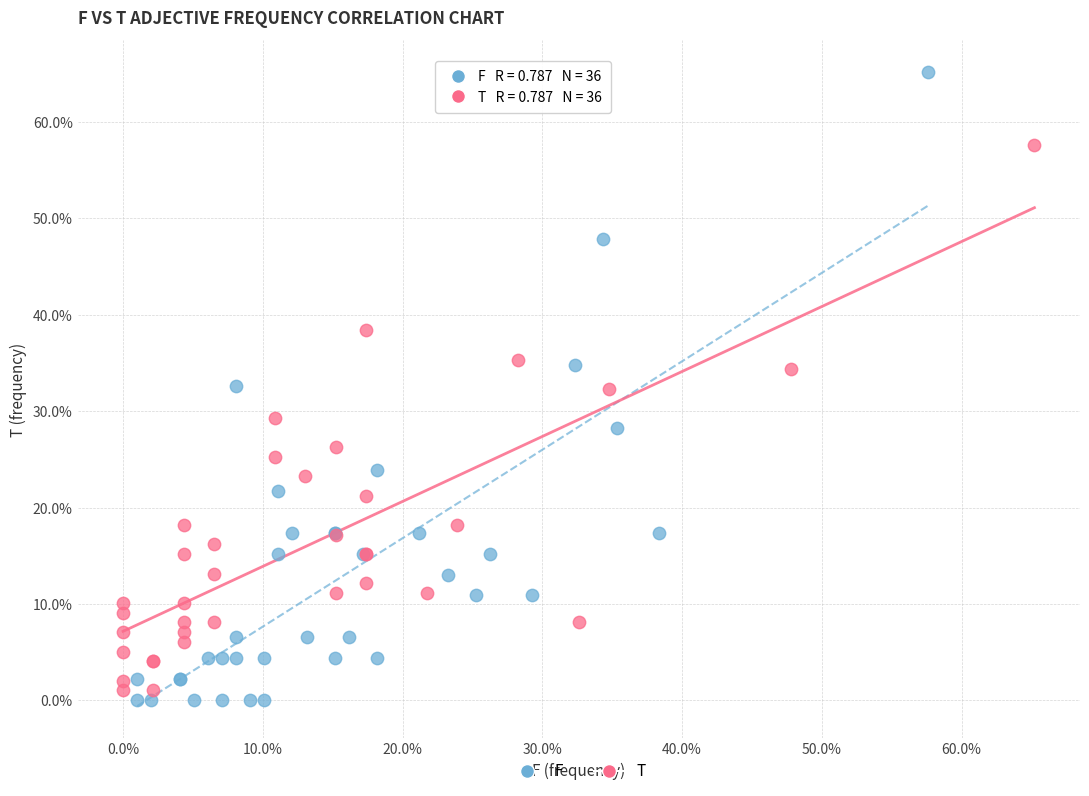

Which series contains the highest Y value?

F